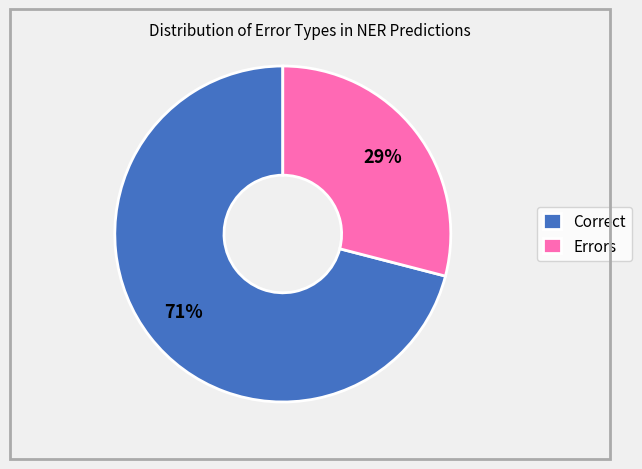

Is there any slice that represents more than half of the pie?

Yes